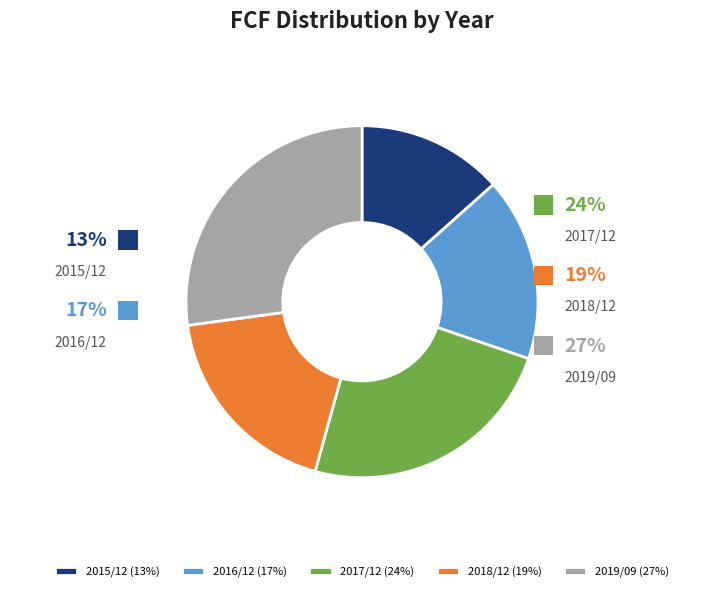

To the nearest percent, what portion does 2016/12 represent?

17%